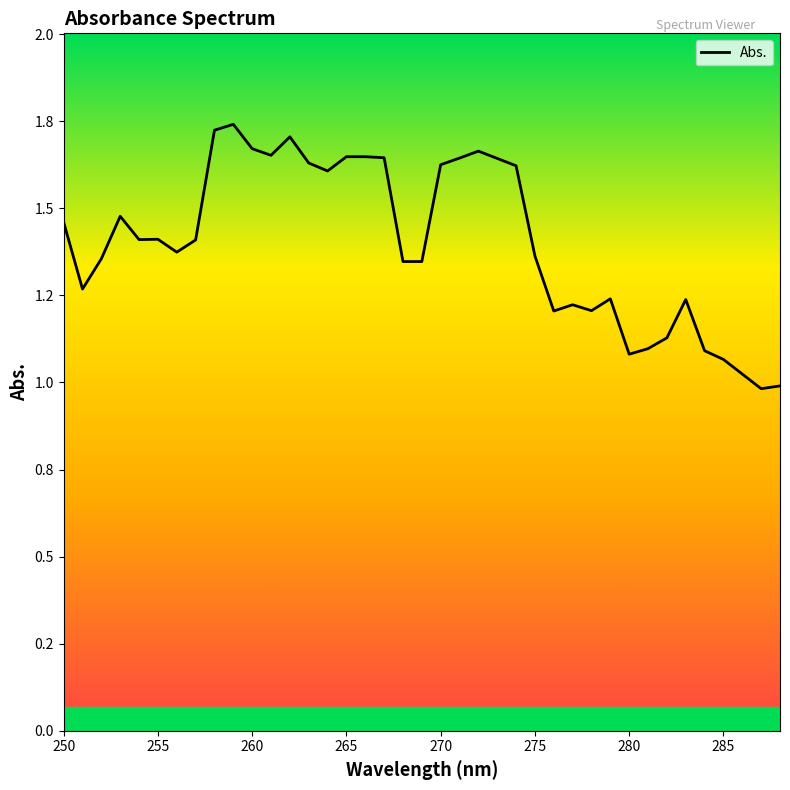

At which category does the data reach its first local peak?

253